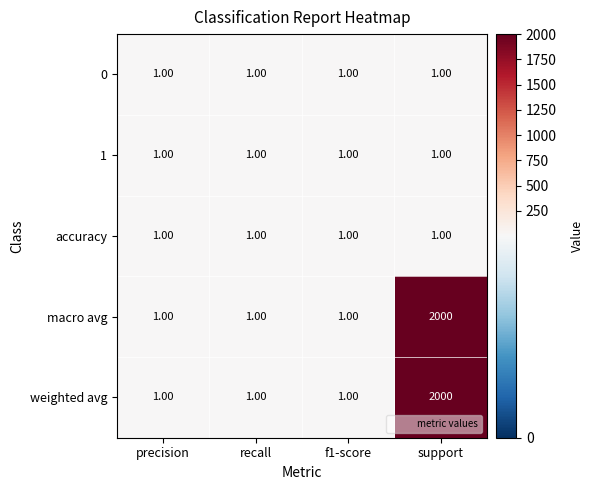

What is the maximum value shown in the chart?

2000